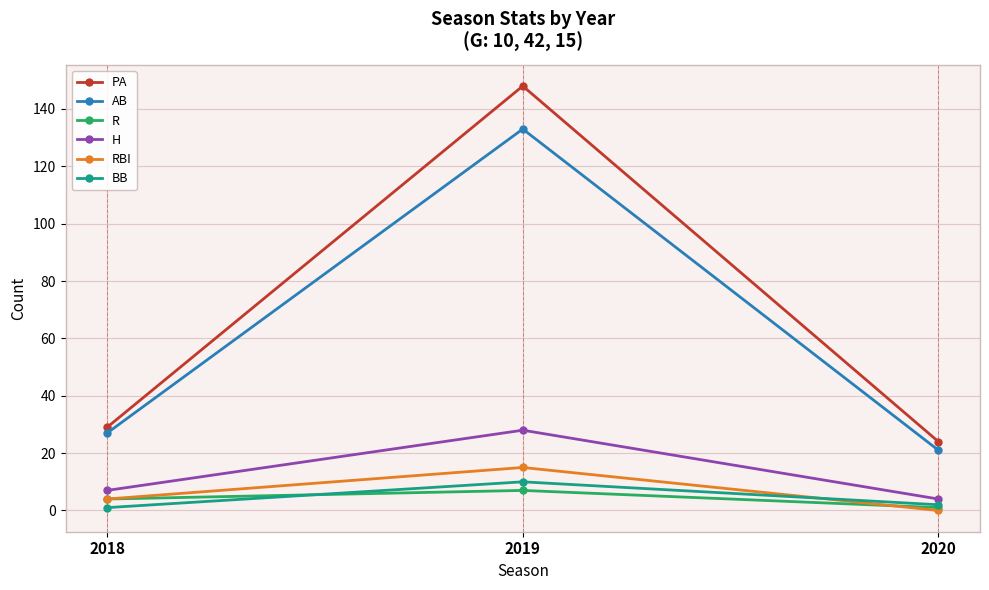

How many distinct data groups are displayed?

6